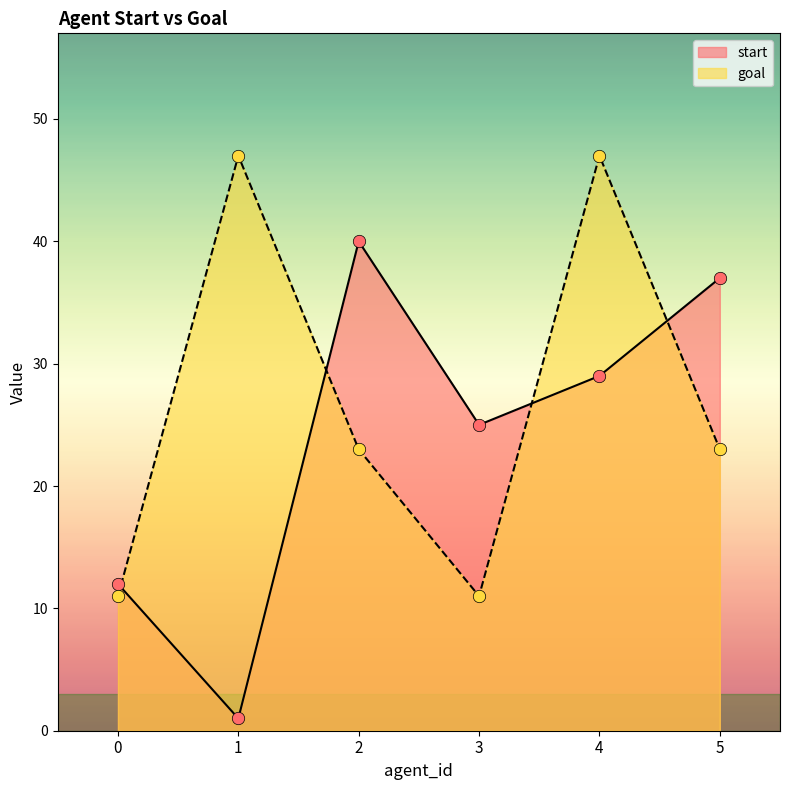

Which series contains the highest Y value?

goal